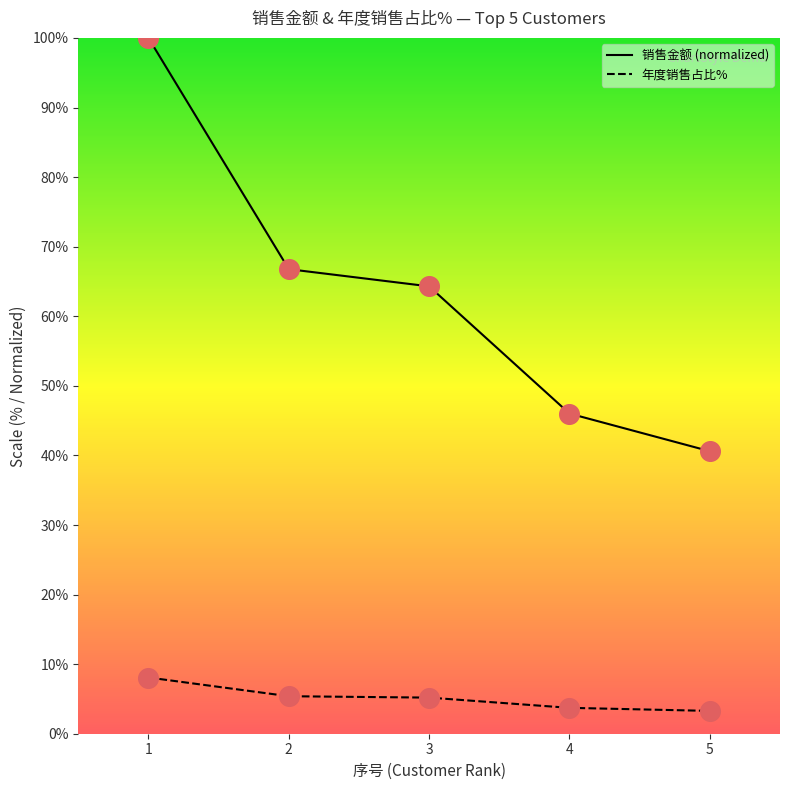

Which series has the largest Y range (max minus min)?

销售金额